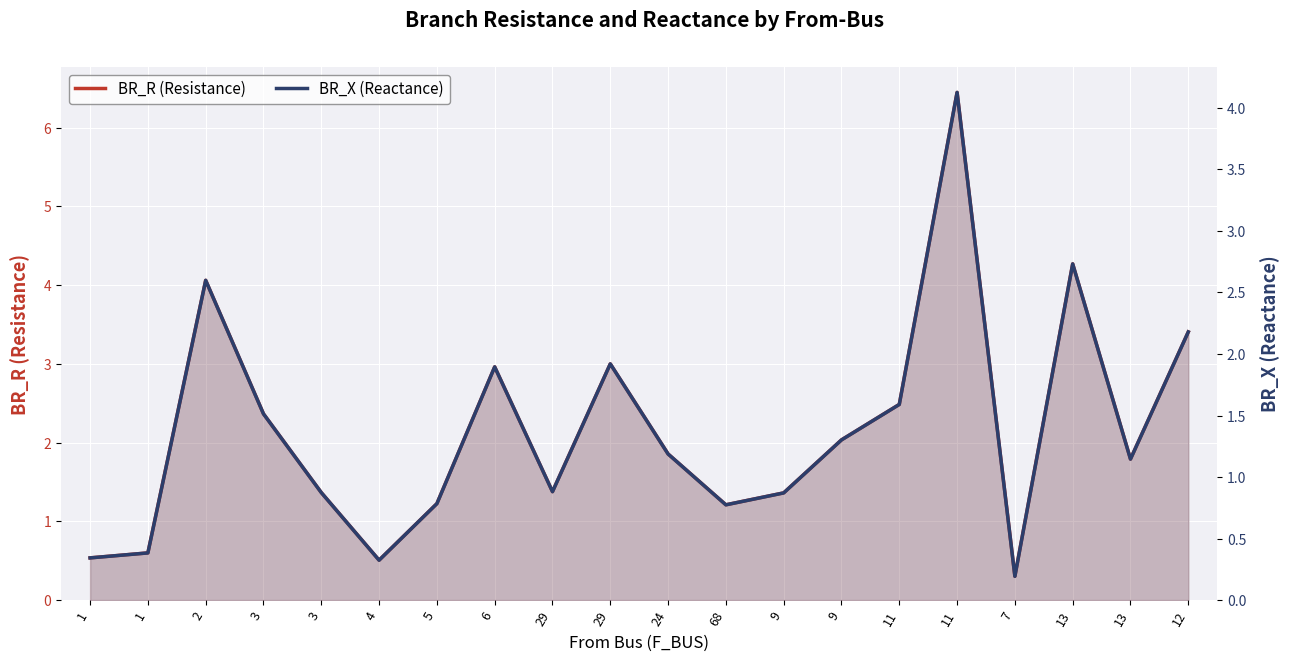

What is the sum of all BR_R (Resistance) values?

43.2